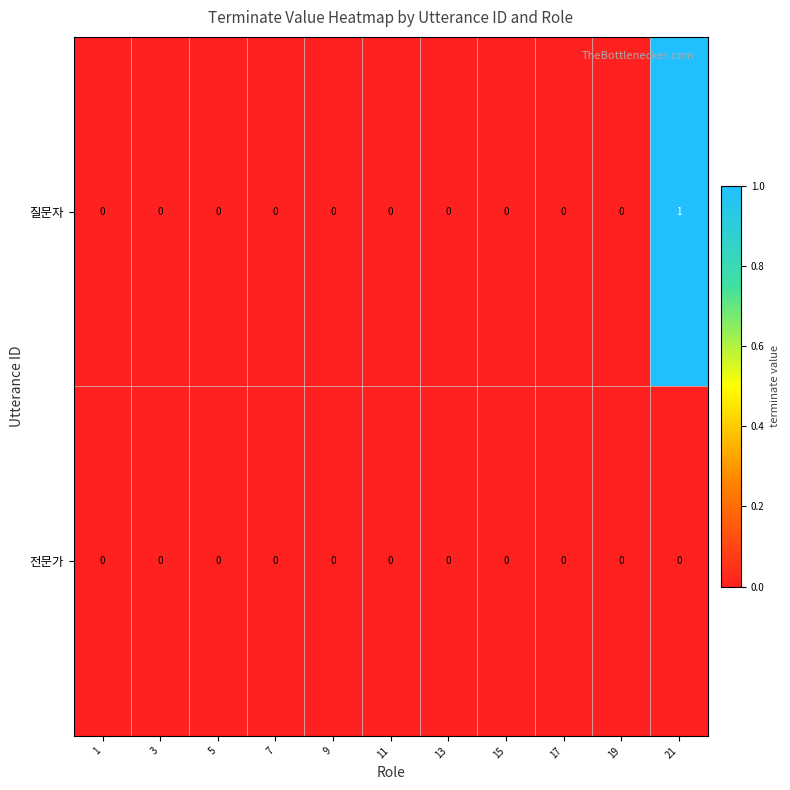

Which series has the largest total across all categories?

질문자